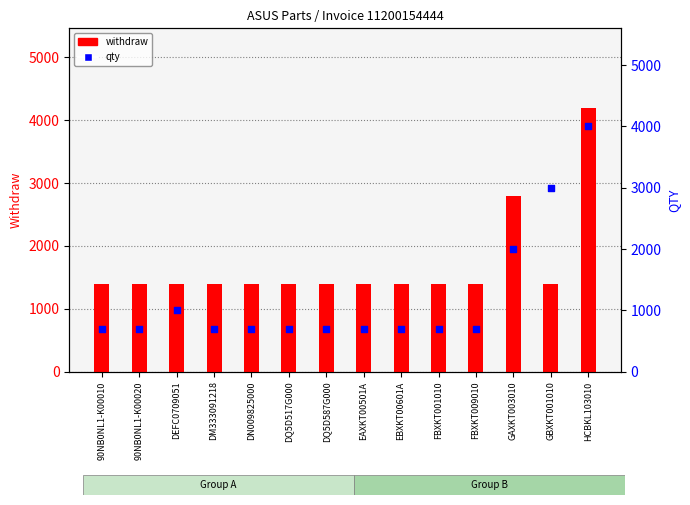

Which series has the largest total across all categories?

withdraw